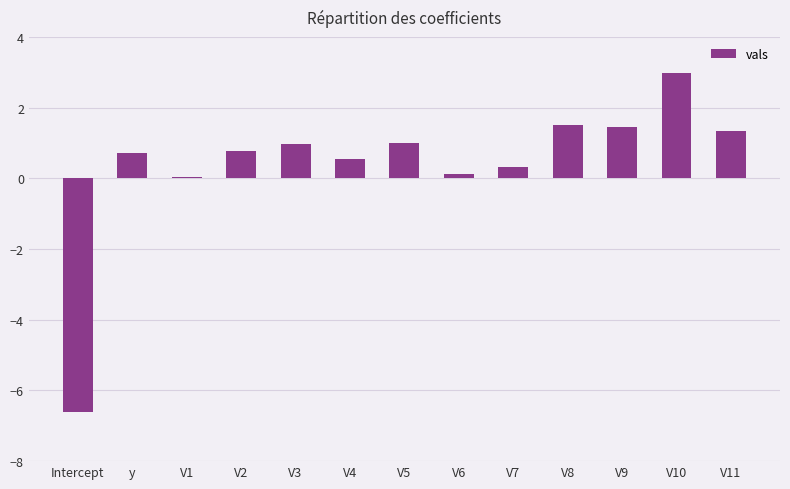

Are the bars grouped side by side (vs. stacked)?

No